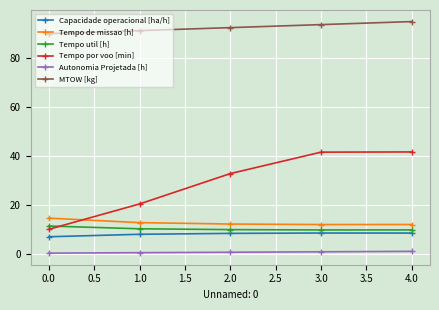

Which category has the highest value across all series?

4.0